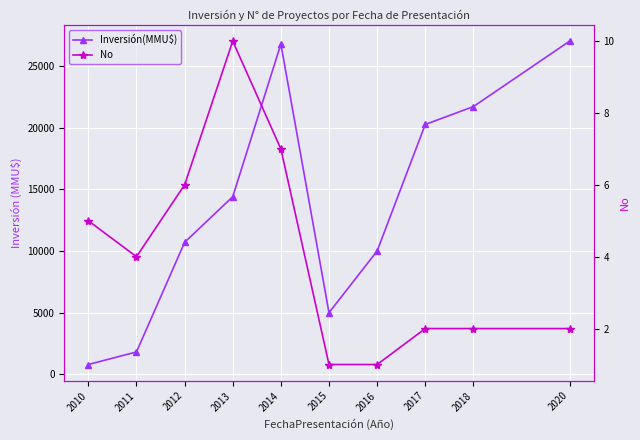

What is the difference between the maximum and second lowest values in the Inversión(MMU$) series?

25191